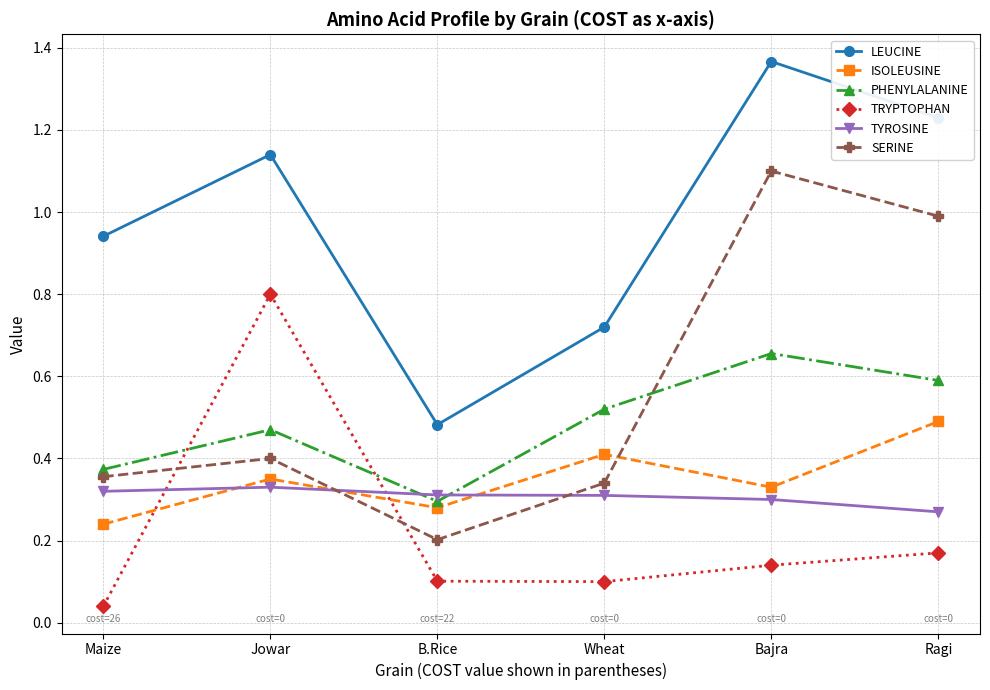

What is the average value of the LEUCINE series?

1.0